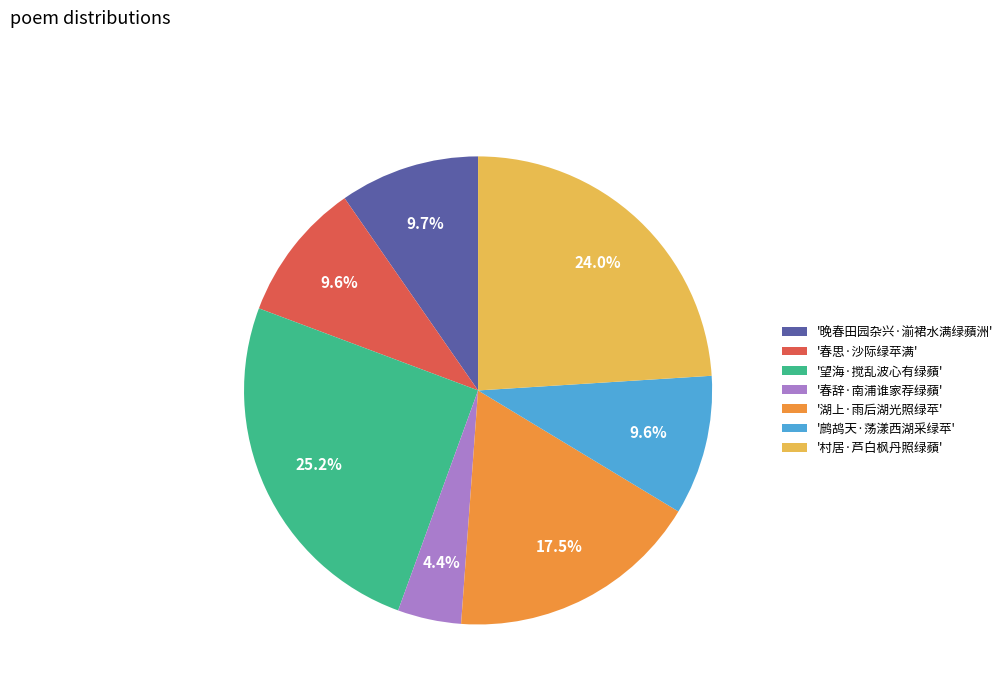

Is there any slice that represents more than half of the pie?

No